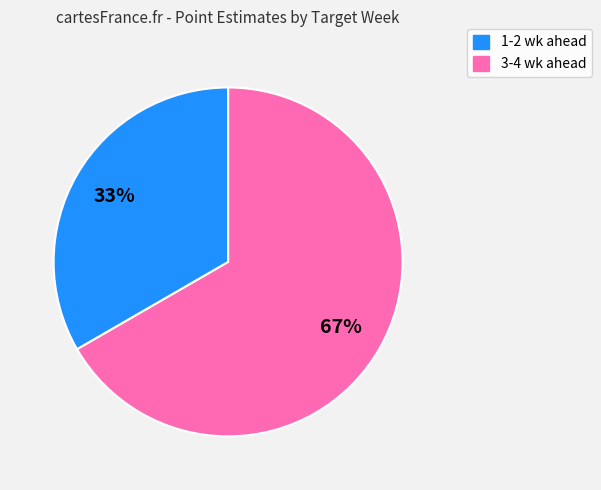

Is there any slice that represents more than half of the pie?

Yes